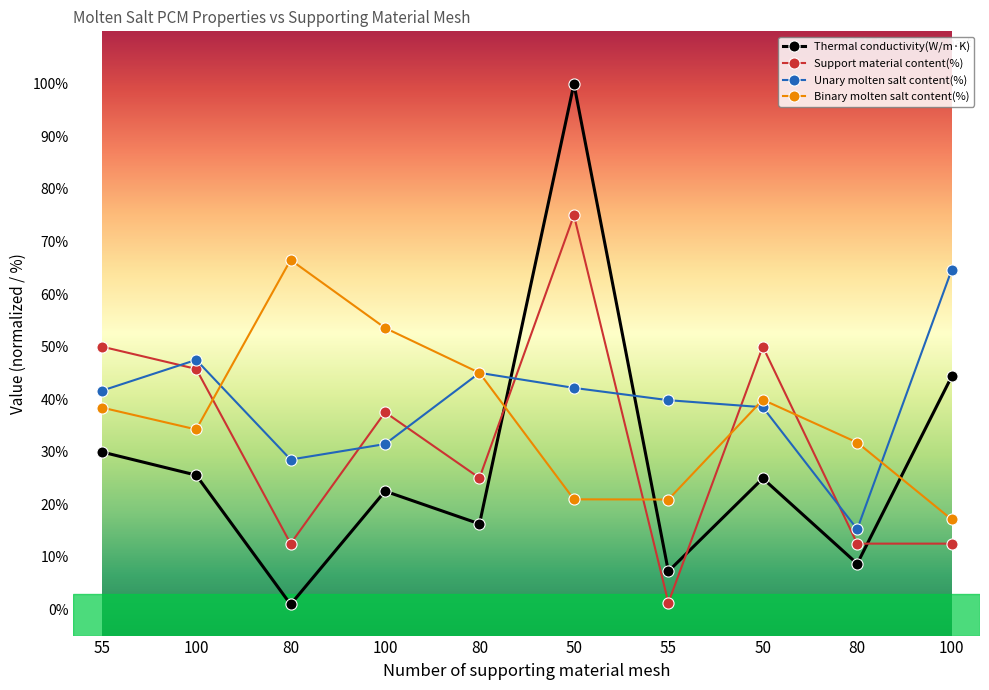

What is the spread (max minus min) of values at 100?

21.9